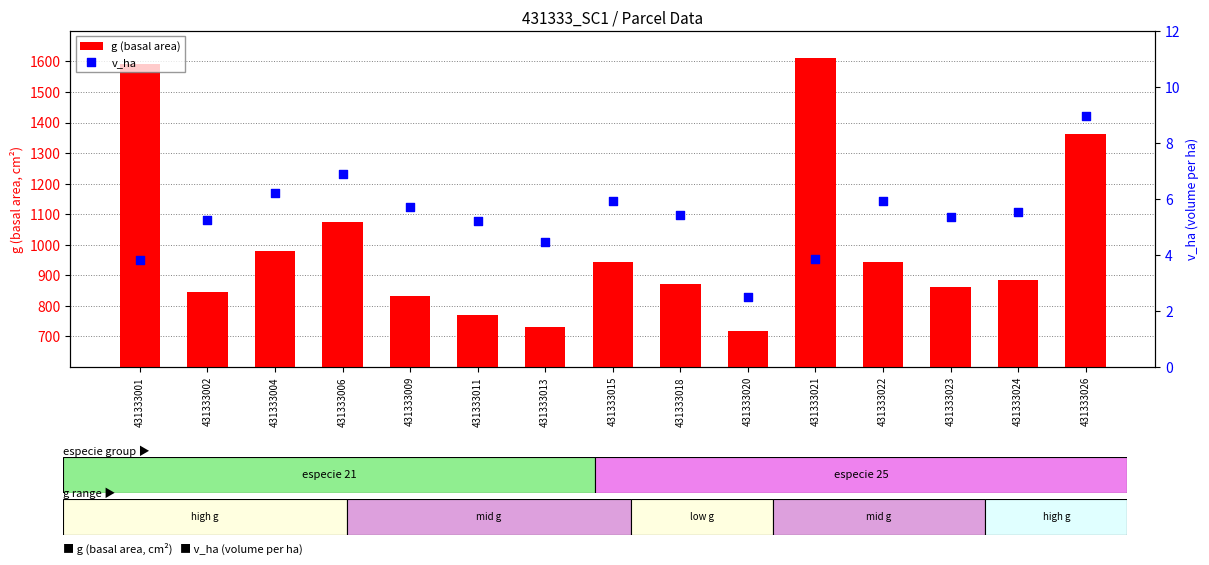

At how many categories does at least one series exceed 787?

12